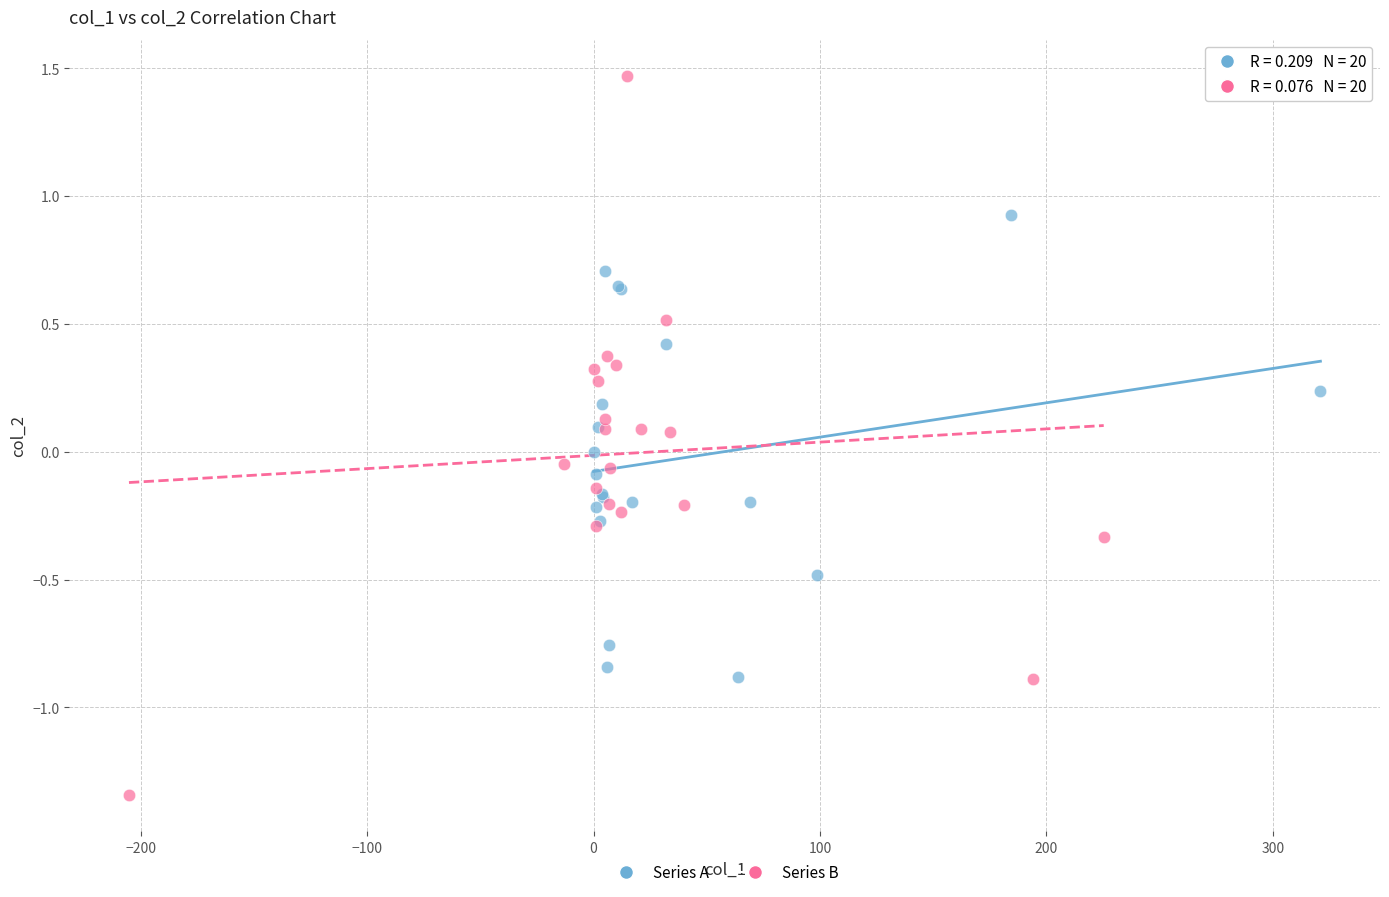

Which series contains the lowest Y value?

Series B